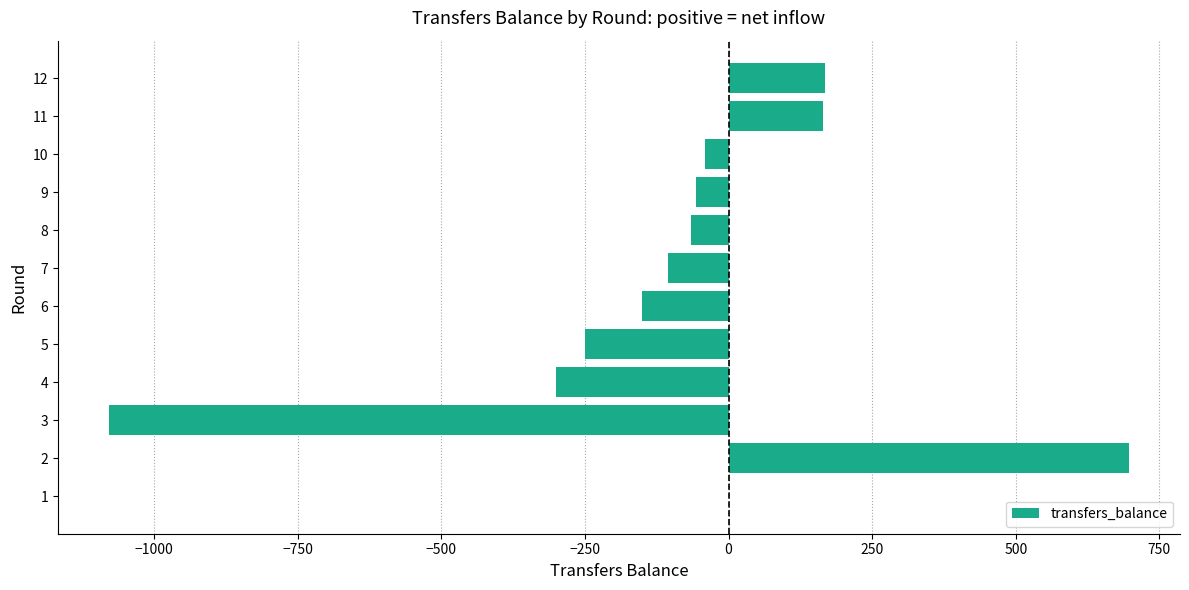

What is the sum of all values?

-1018